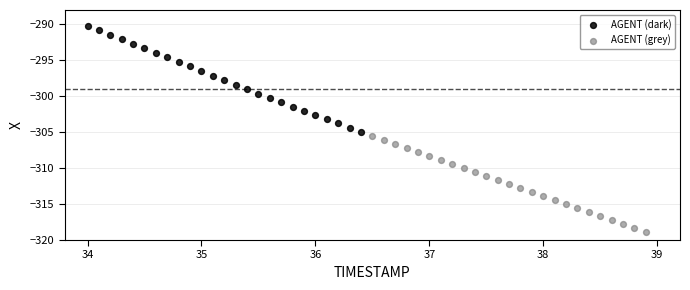

Which series reaches the maximum Y coordinate?

AGENT (dark)